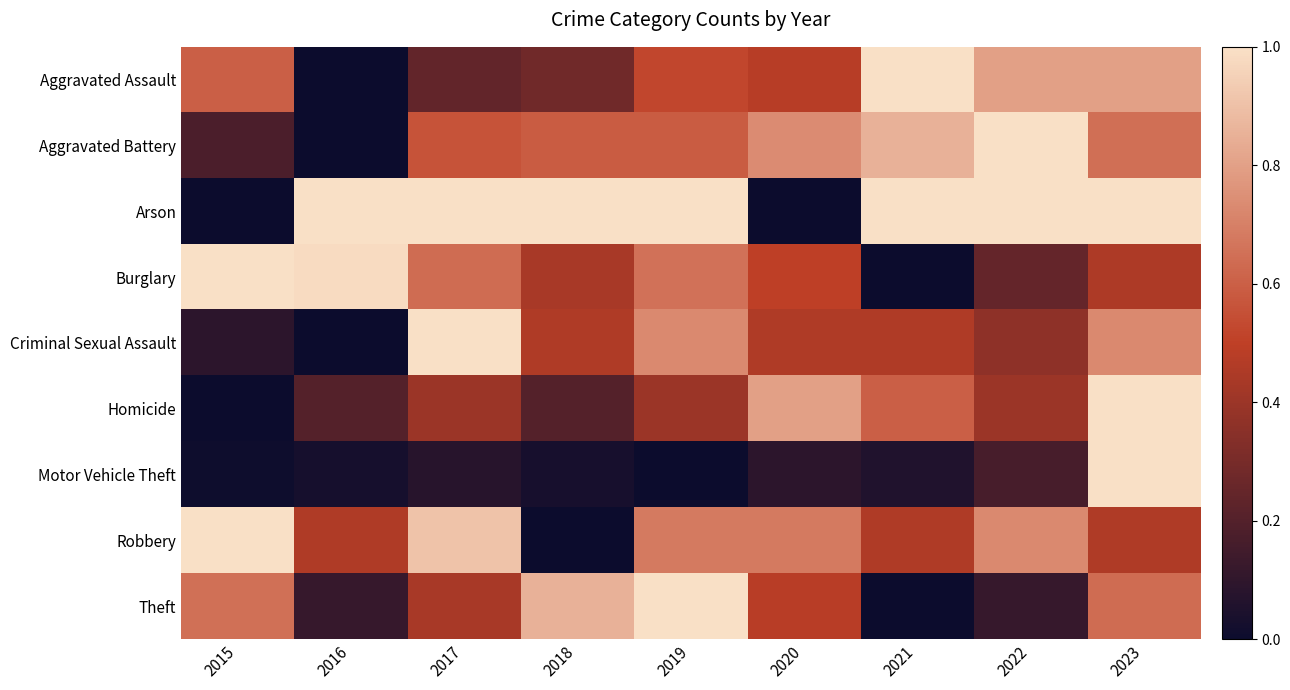

Which series changed the most between 2016 and 2022?

Aggravated Battery